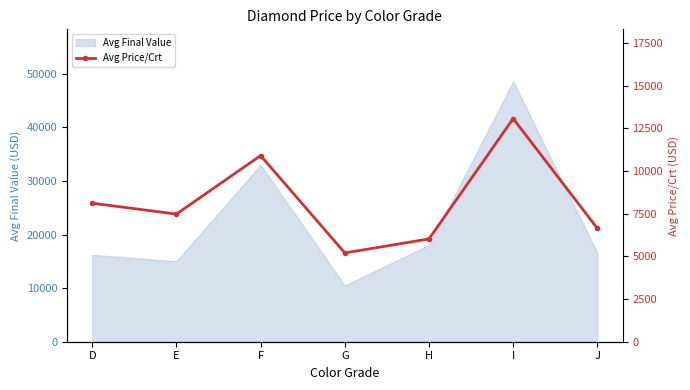

Between J and F, which is larger?

F